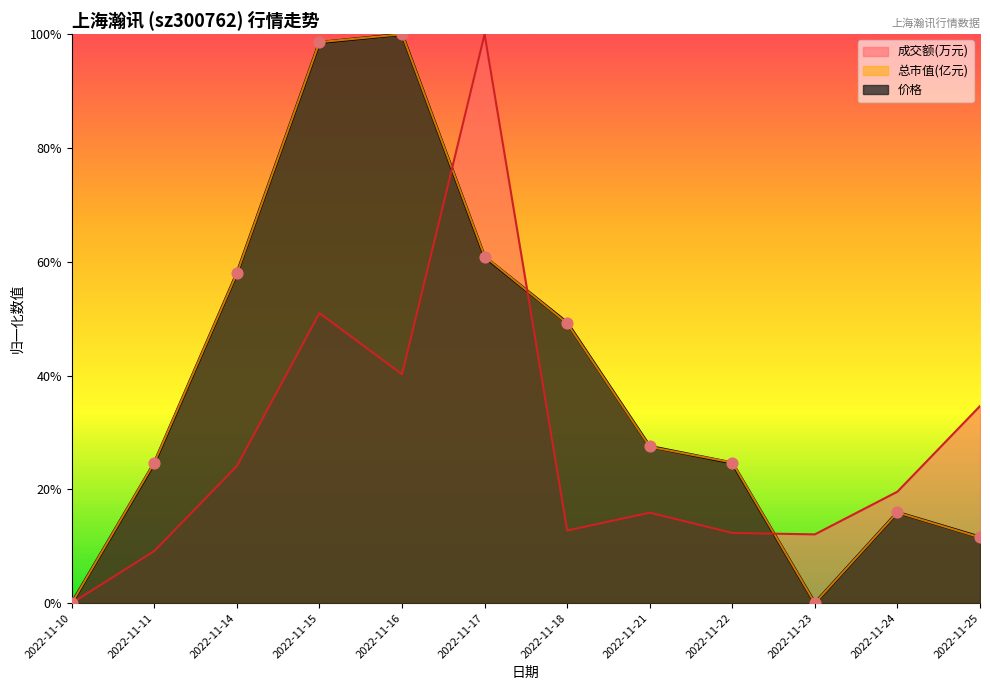

What are all the series names shown in the legend?

成交额(万元), 总市值(亿元), 价格